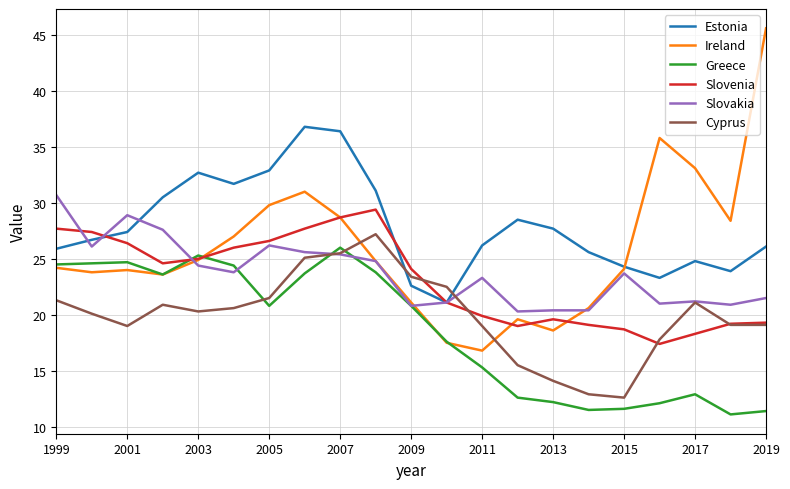

Which series has the largest total across all categories?

Estonia